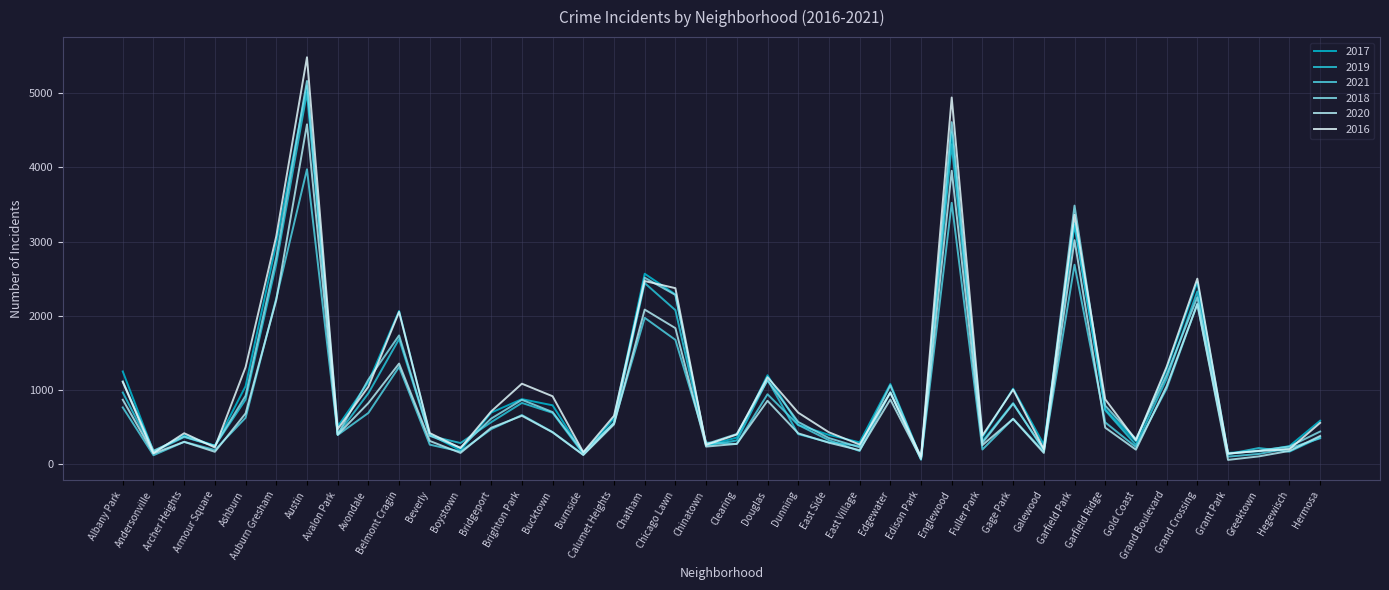

What is the value of the 2020 point at the 36th from the left?

2157